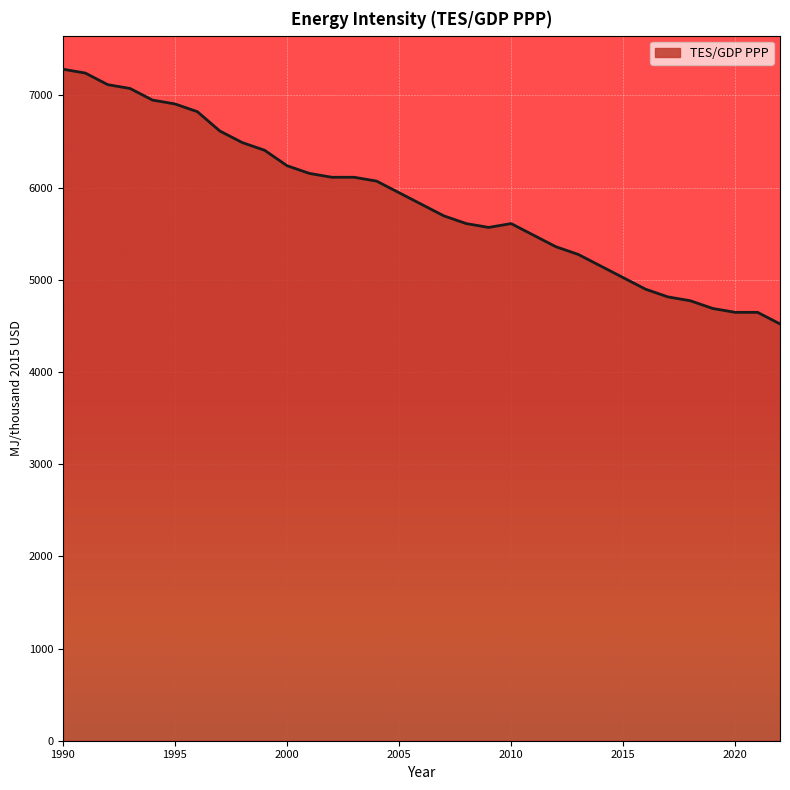

What is the smallest value displayed?

4521.7